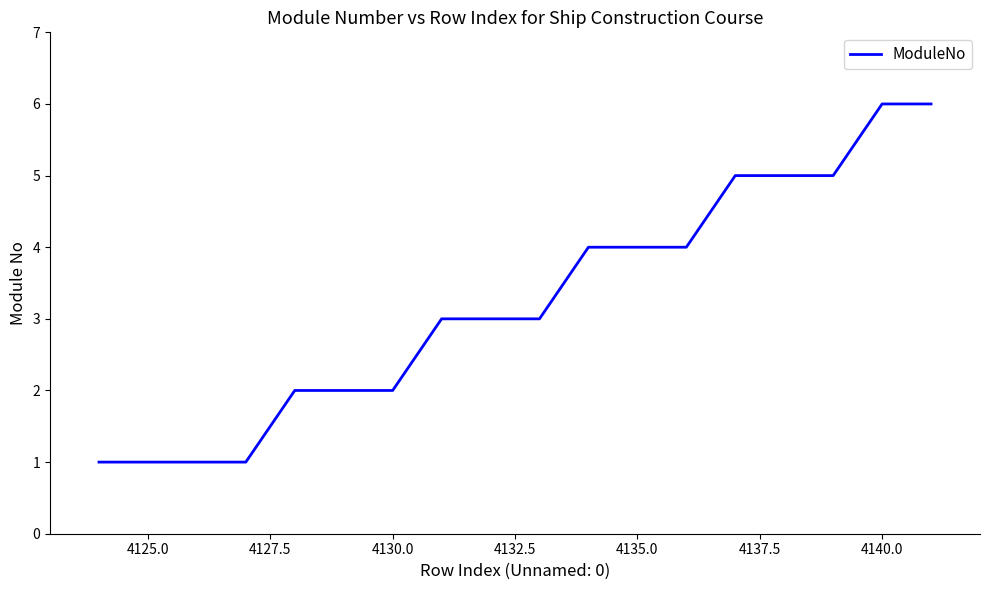

What is the maximum value shown in the chart?

6